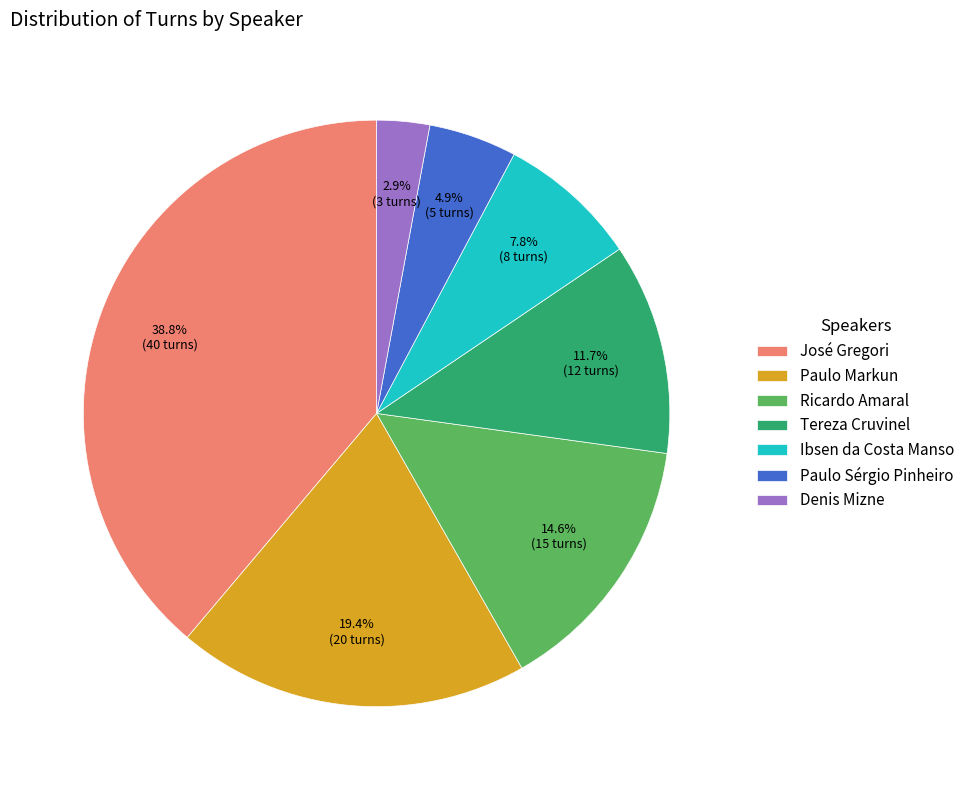

To the nearest percent, what percentage of the pie is Tereza Cruvinel?

12%